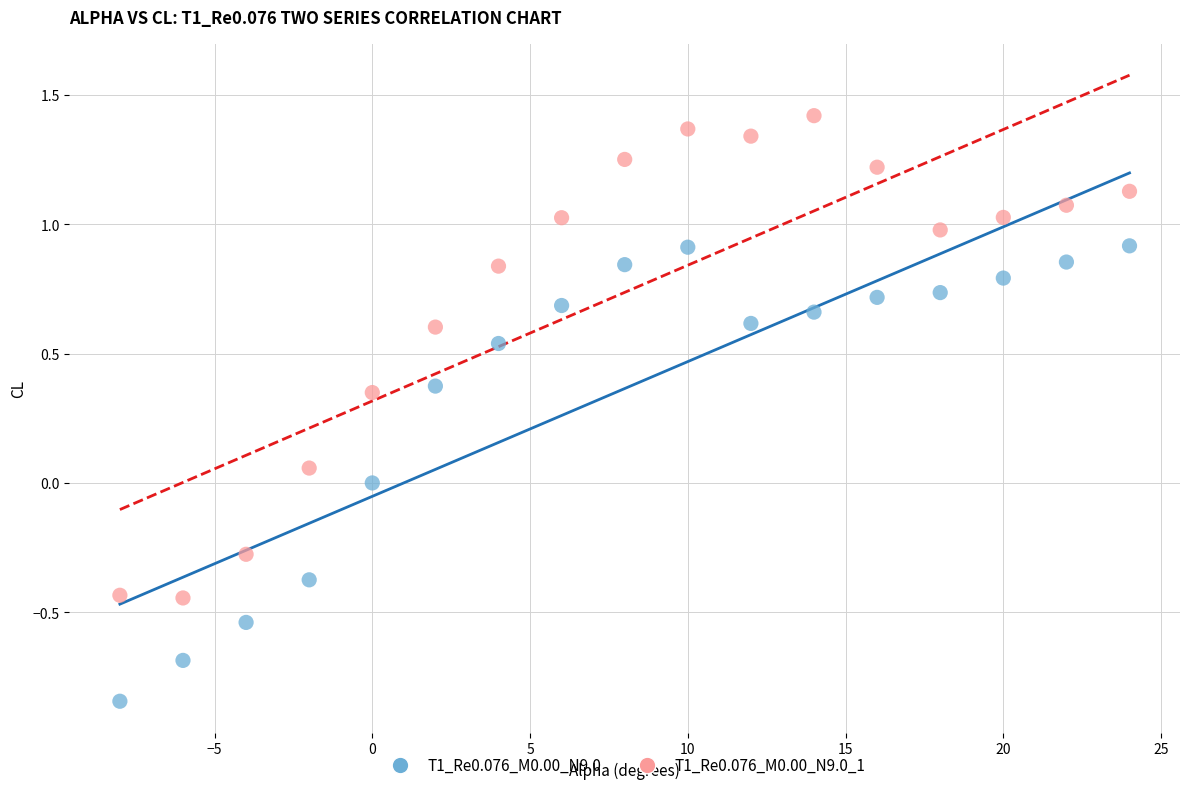

Across all data points, what is the range of Y values (max minus min)?

2.3